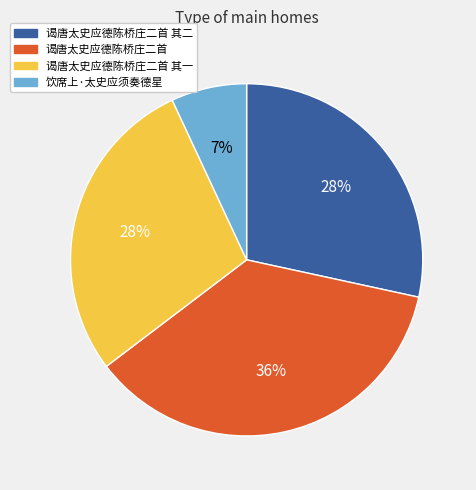

To the nearest percent, what is the average slice percentage?

25%